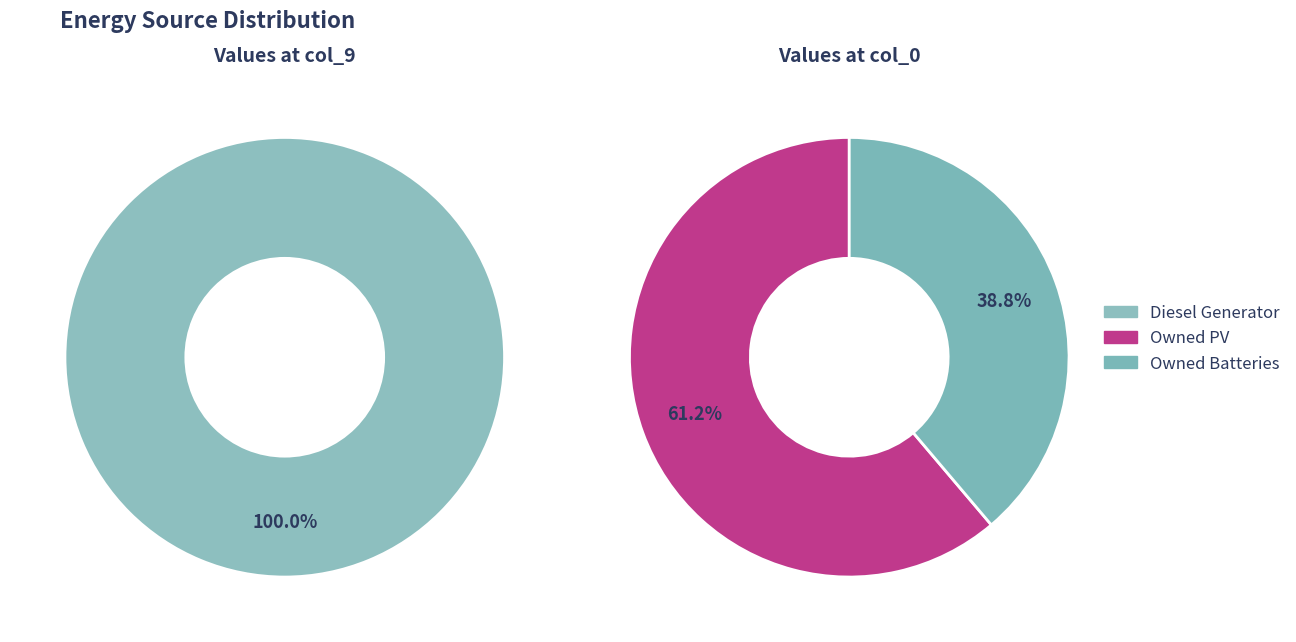

How many slices are in this pie chart?

3